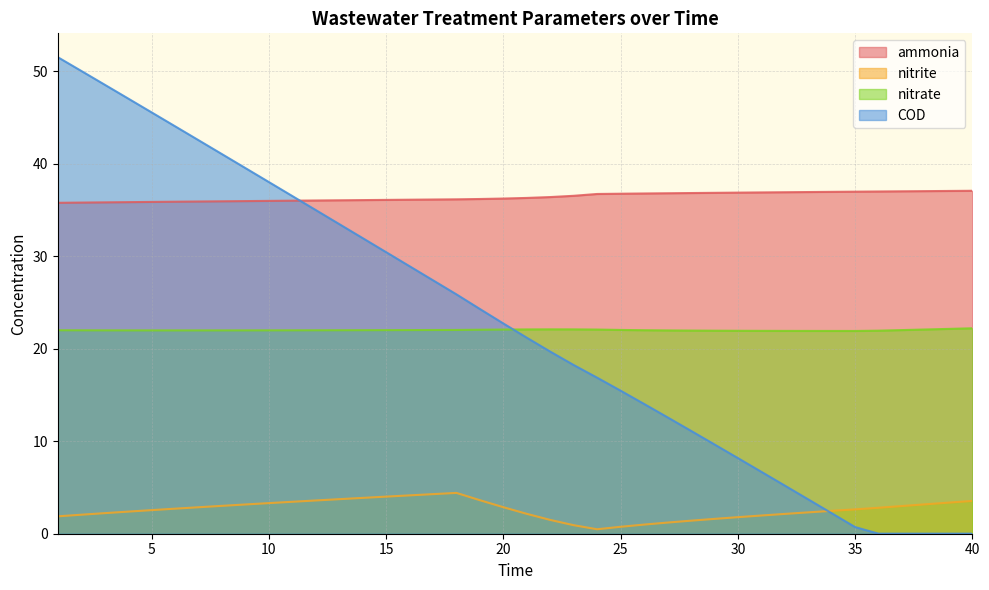

What is the total value across all series at 10?

99.4